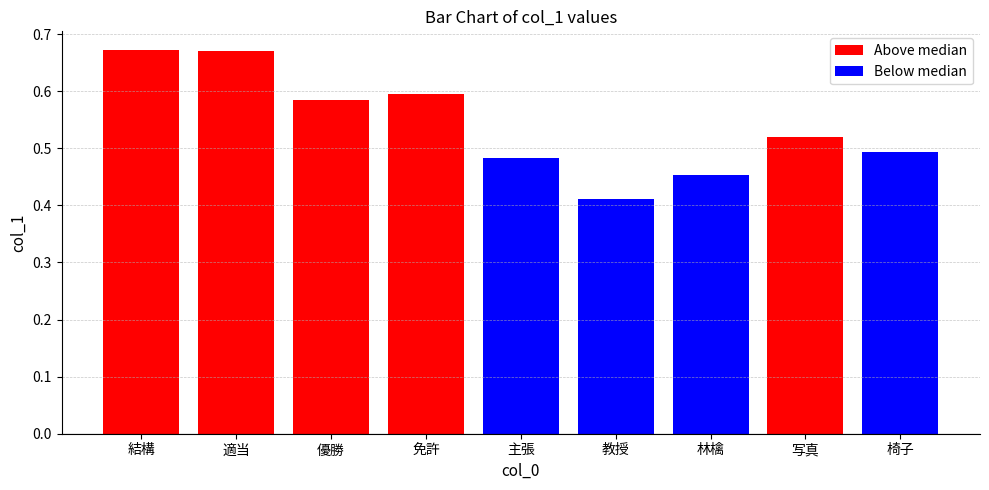

What is the label of the 4th bar from the left?

免許